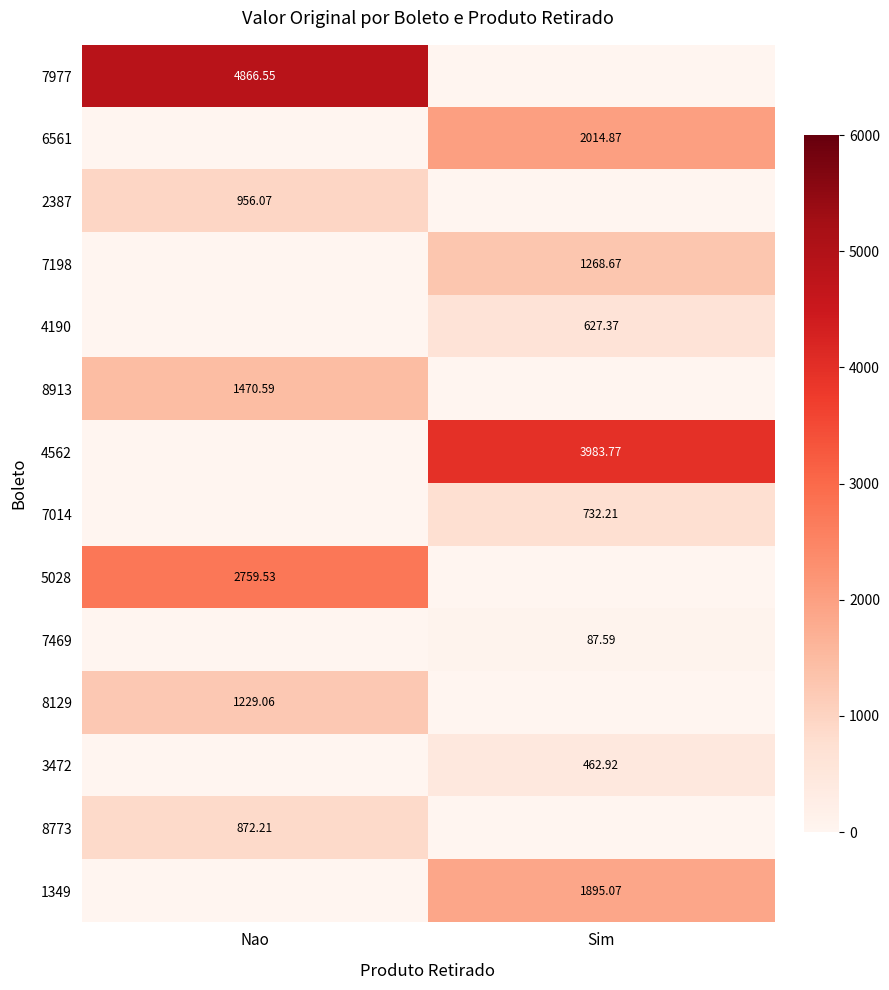

List the labels in order of 8129 value, smallest first.

Sim, Nao